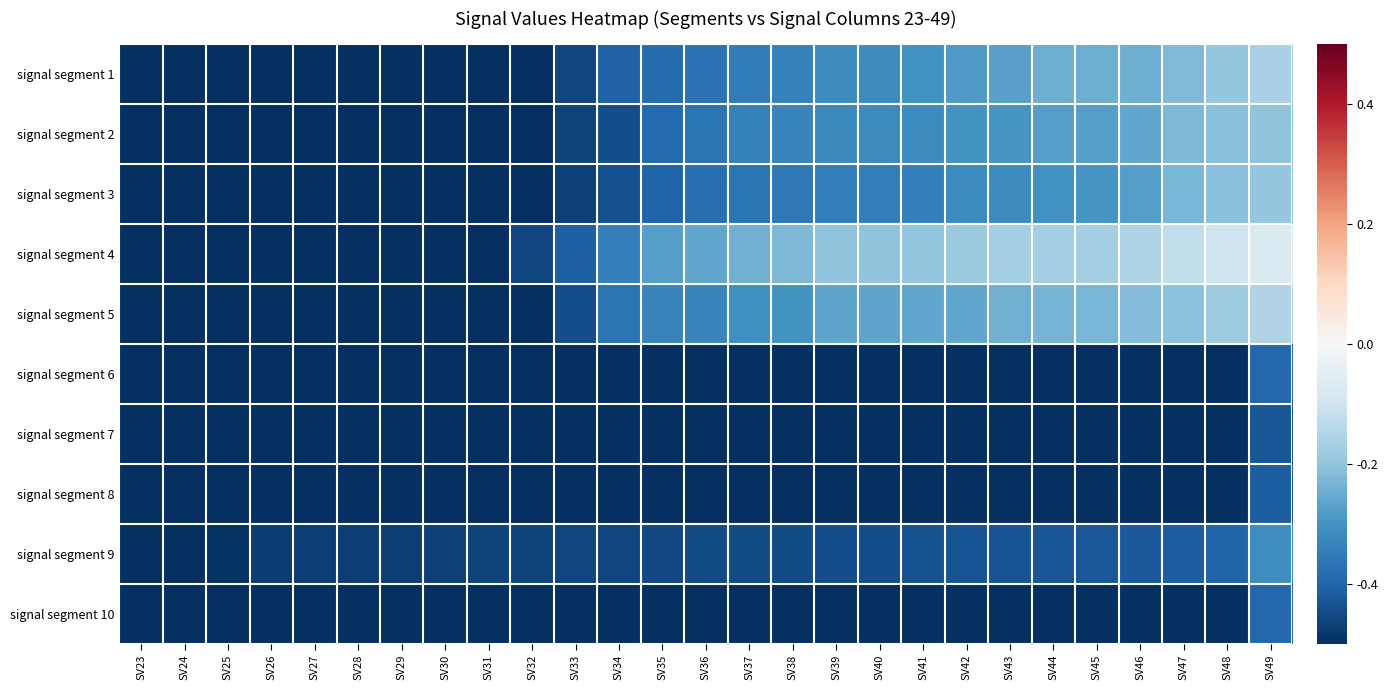

Which has a higher value, SV34 or SV26?

SV34